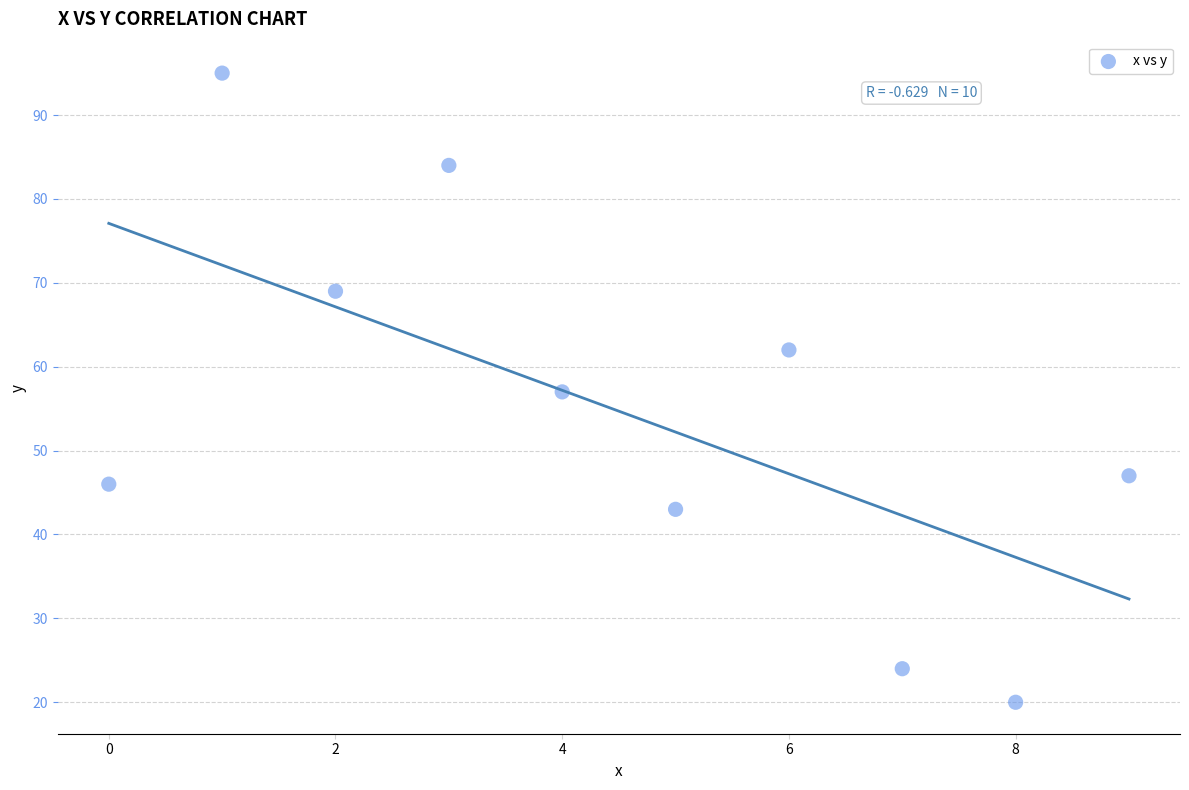

What is the average Y value?

55